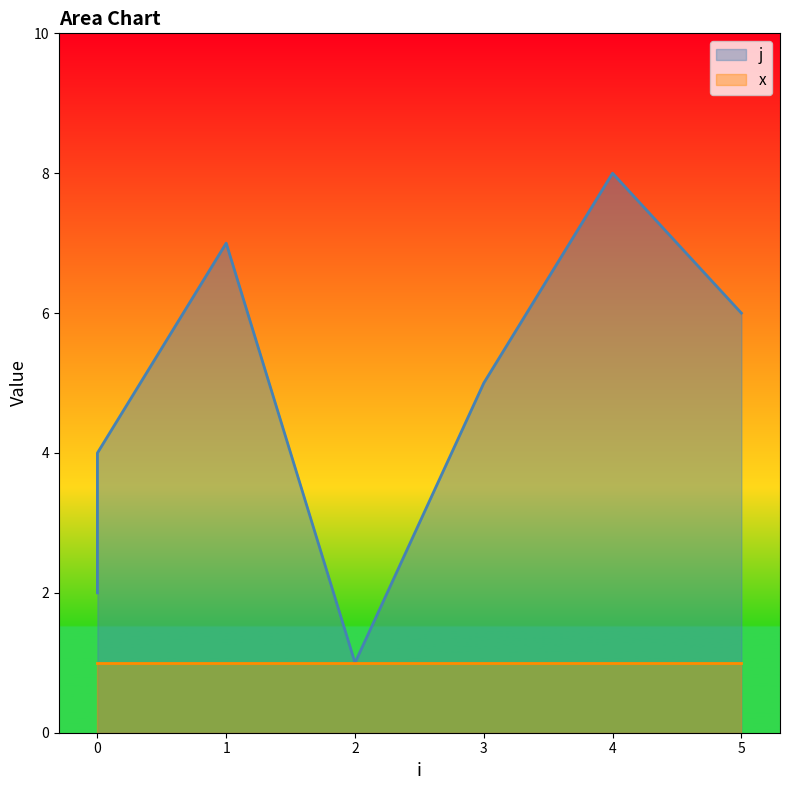

What is the change in value from 2 to 5?

+5